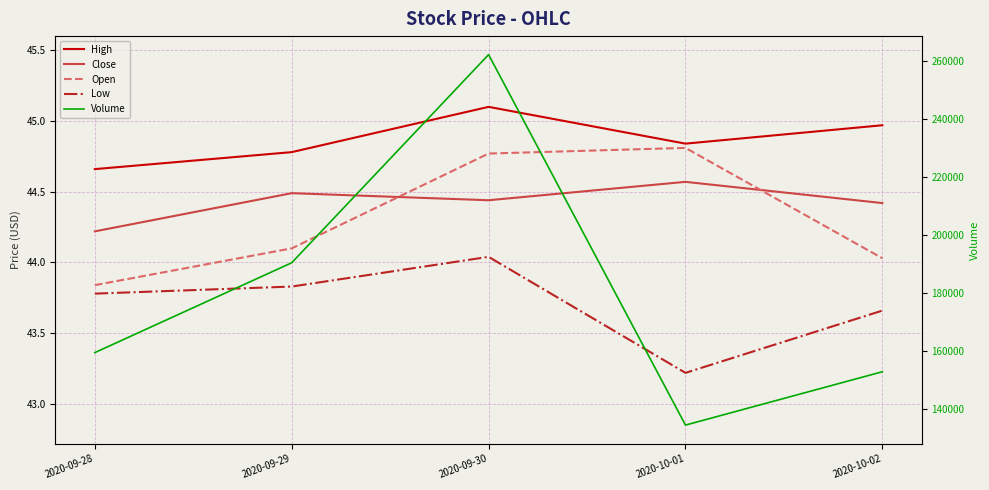

What is the difference between the maximum and minimum values in the Open series?

1.0